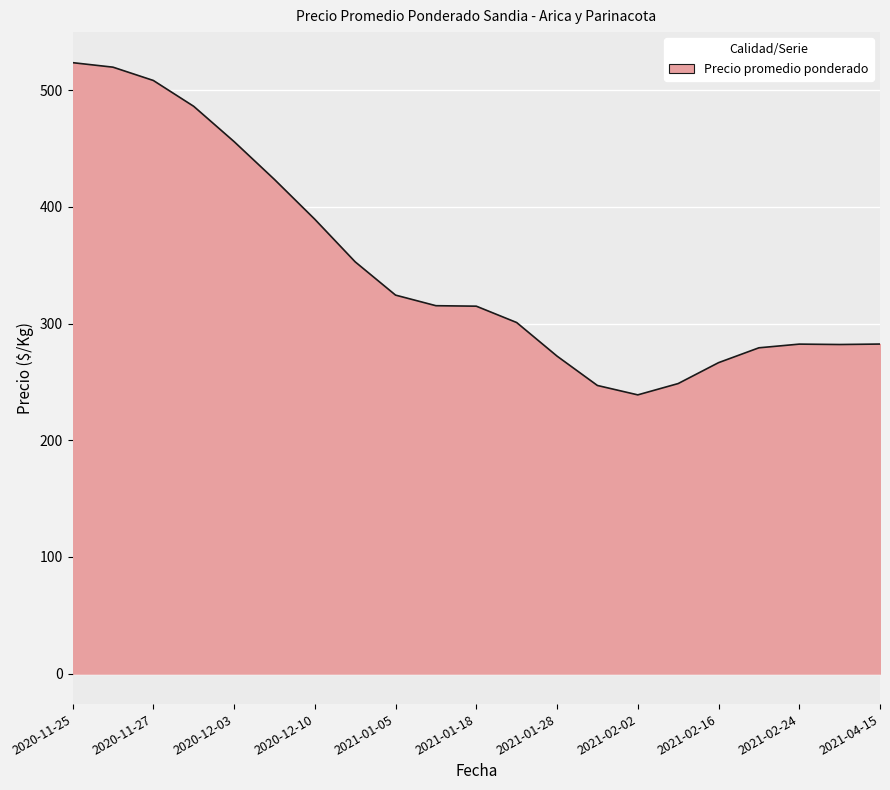

What is the difference between the maximum and minimum values?

284.8